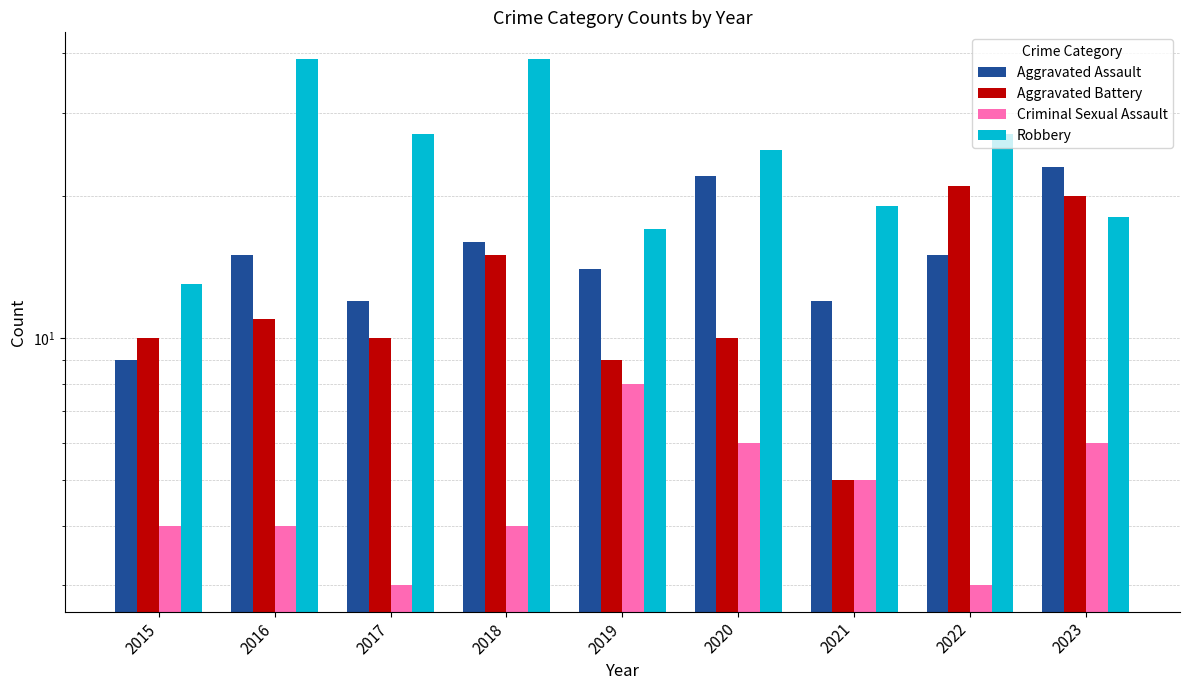

True or false: Robbery has a value of 17 at 2019.

True